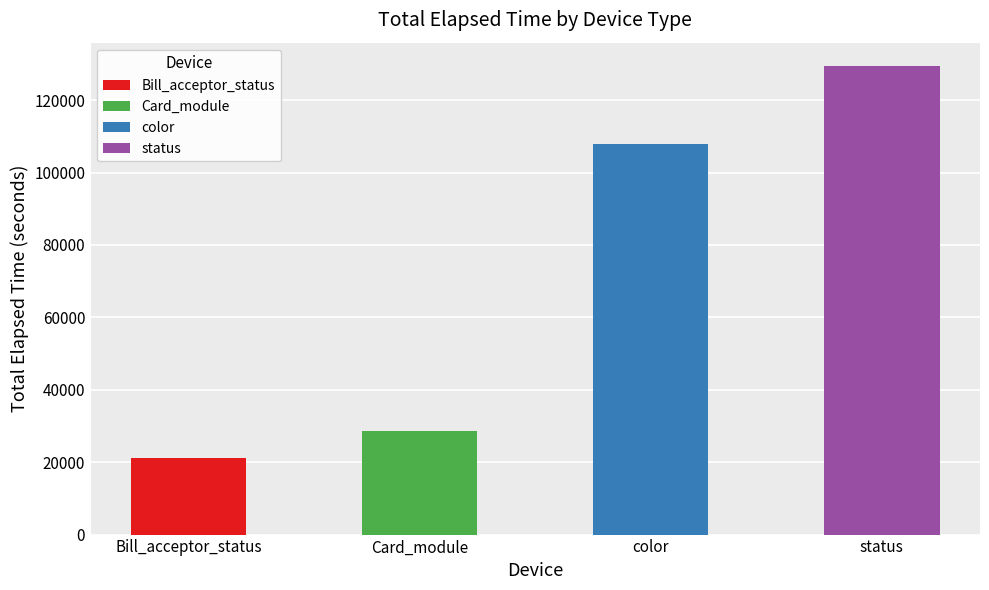

Count the number of categories in the chart.

4